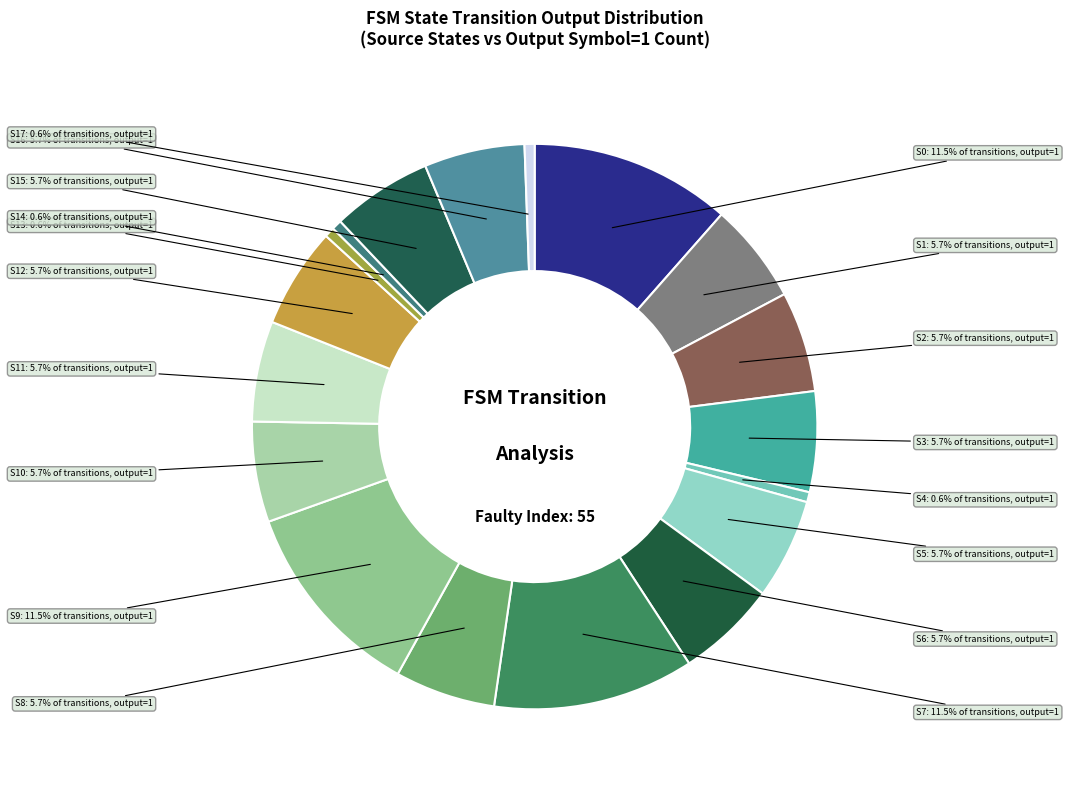

How many slices are in this pie chart?

18